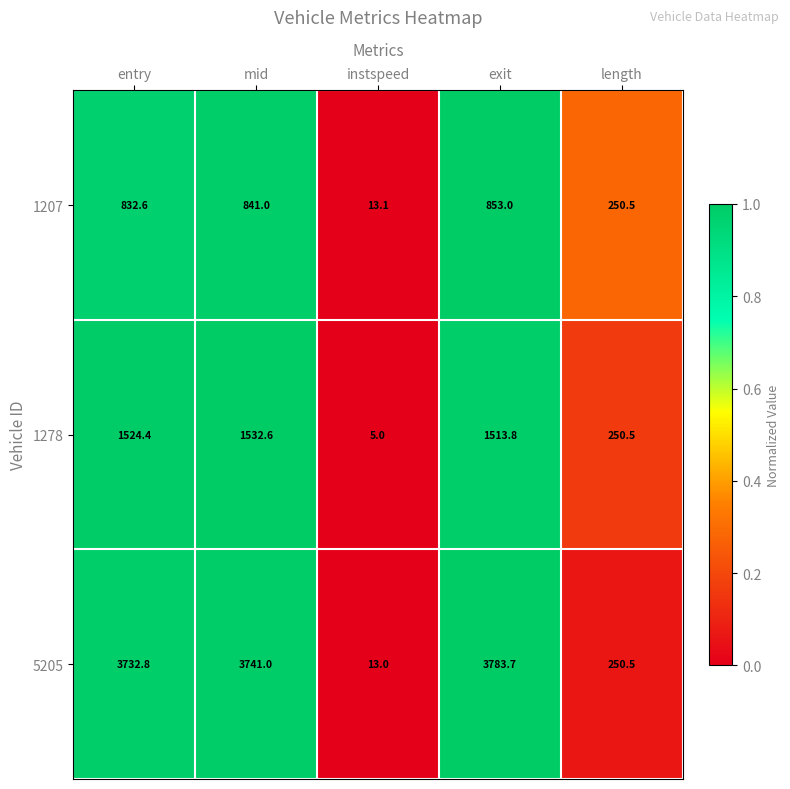

What is the maximum value shown in the chart?

3783.7